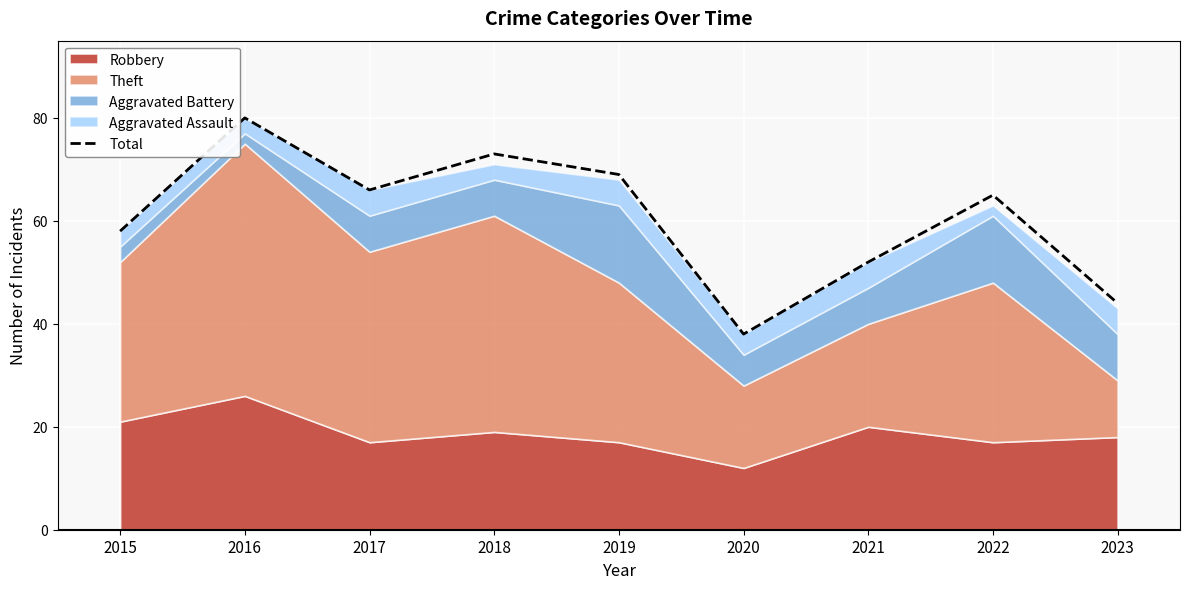

Rank the categories by value from lowest to highest.

2020, 2023, 2021, 2015, 2022, 2017, 2019, 2018, 2016